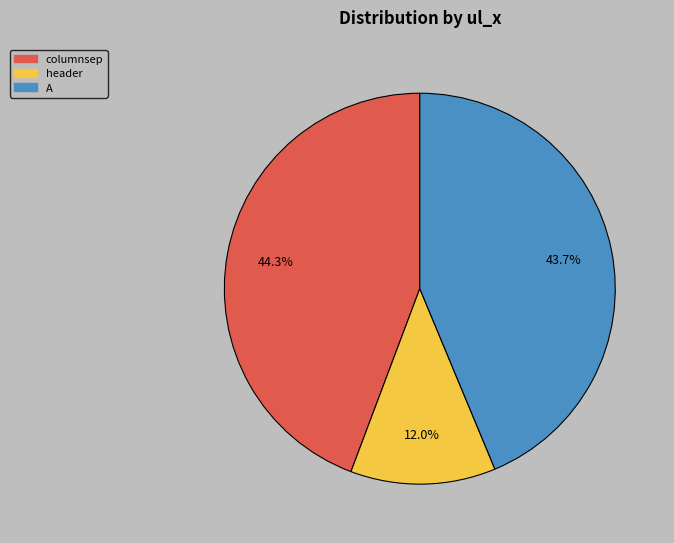

What is the smallest slice in the pie chart?

header